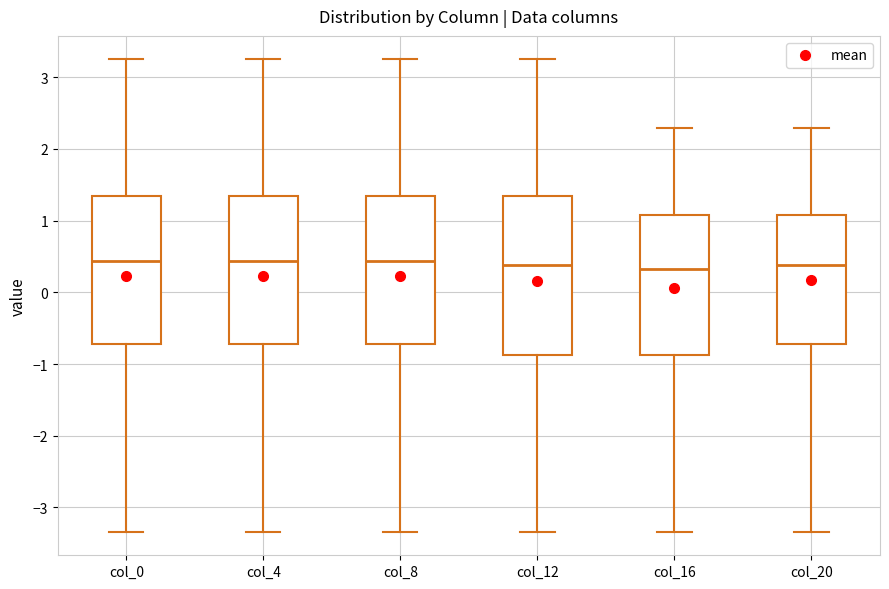

Which box is the tallest, from its lower edge to its upper edge?

col_12